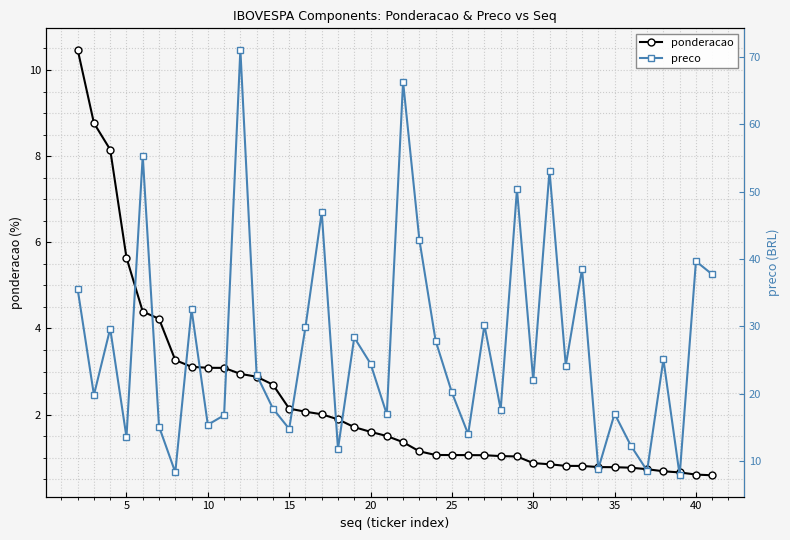

What is the maximum value for ponderacao?

10.5